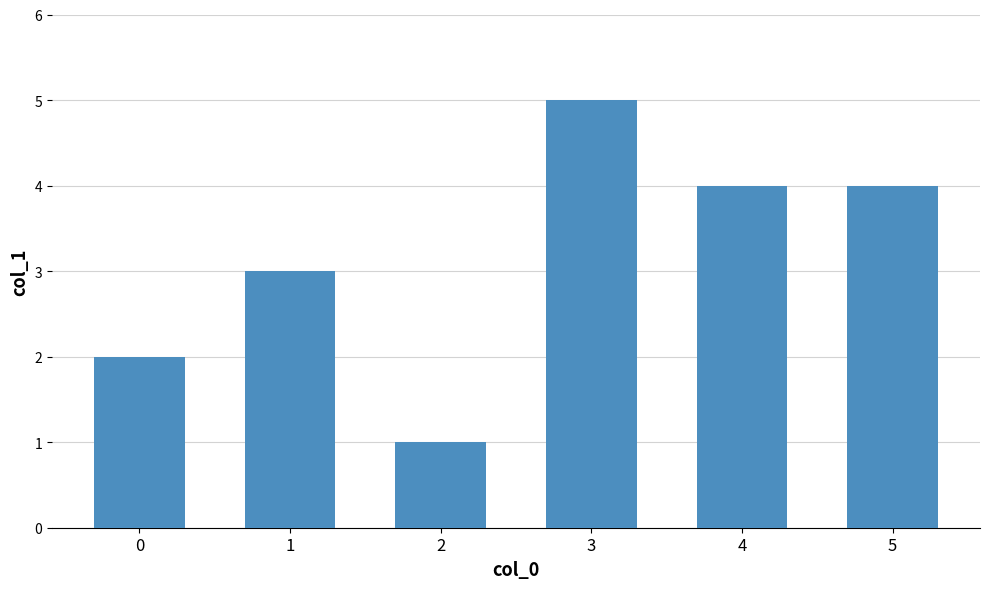

How many bars are there in total?

6